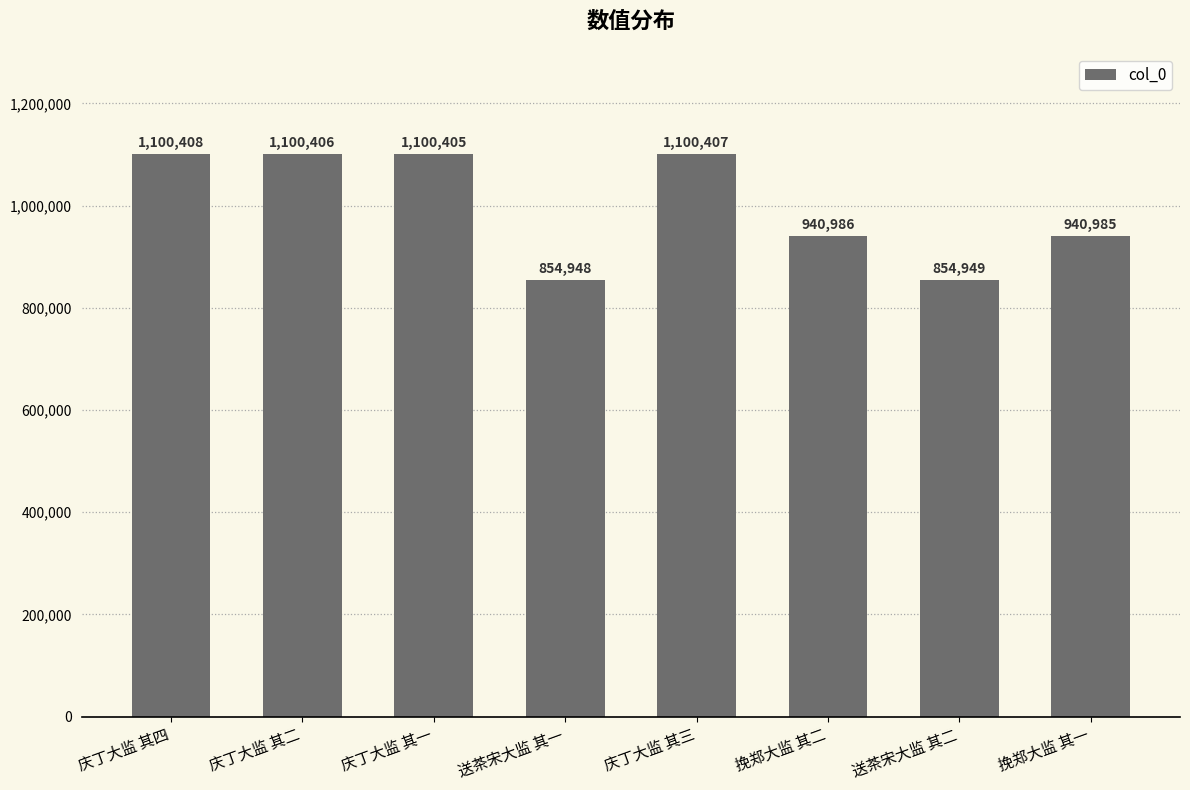

Reading left to right, list all the values displayed in this chart.

1100408	1100406	1100405	854948	1100407	940986	854949	940985